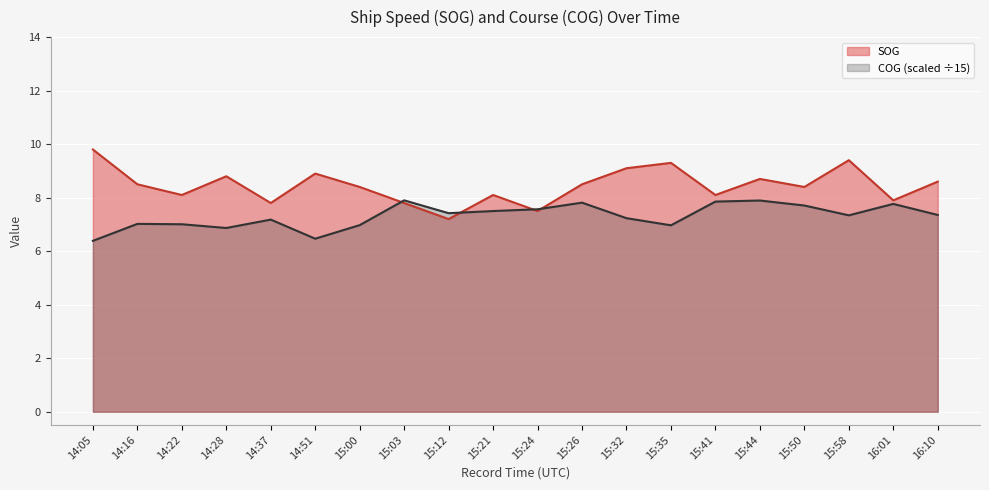

Rank the series at 16:10 from highest to lowest value.

SOG, COG (scaled ÷15)